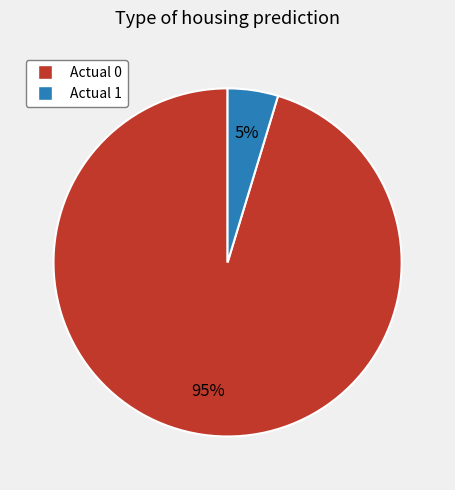

Rank the categories by value from highest to lowest.

Actual 0, Actual 1